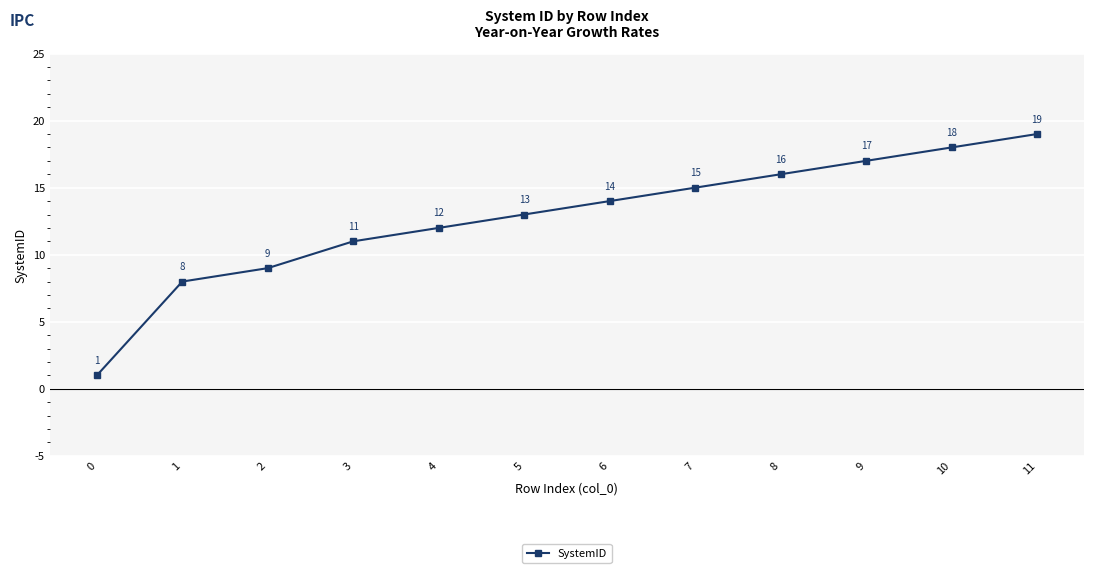

Does the chart have visible grid lines?

Yes